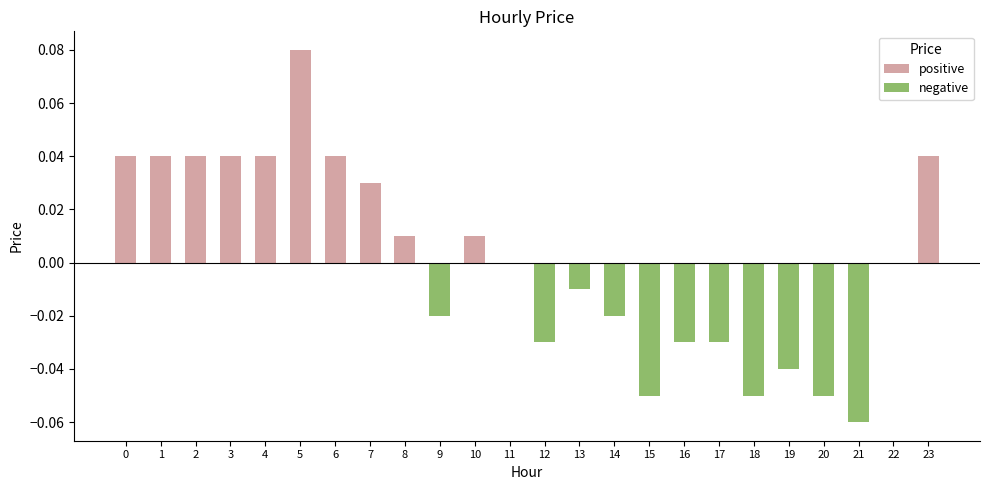

Is it true that the value at 16 is -0.0?

True